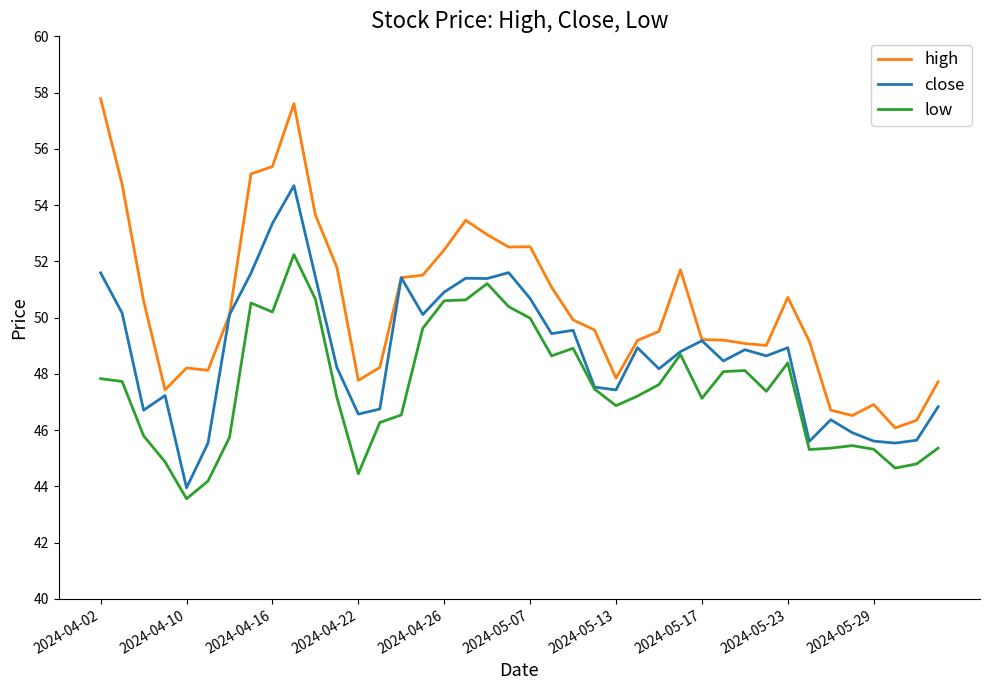

Which series has the widest spread of values?

high